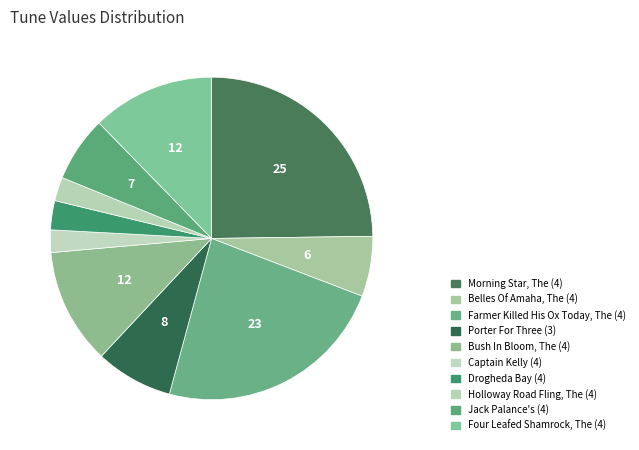

What is the total percentage of Bush In Bloom, The (4) and Farmer Killed His Ox Today, The (4)?

35.0%